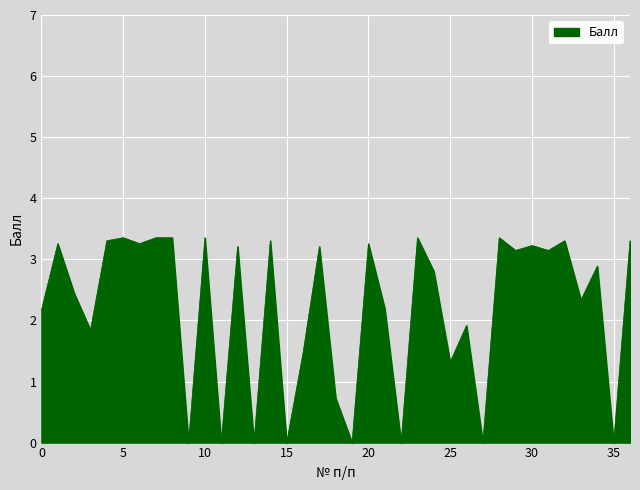

What is the difference between the maximum and minimum values?

3.4